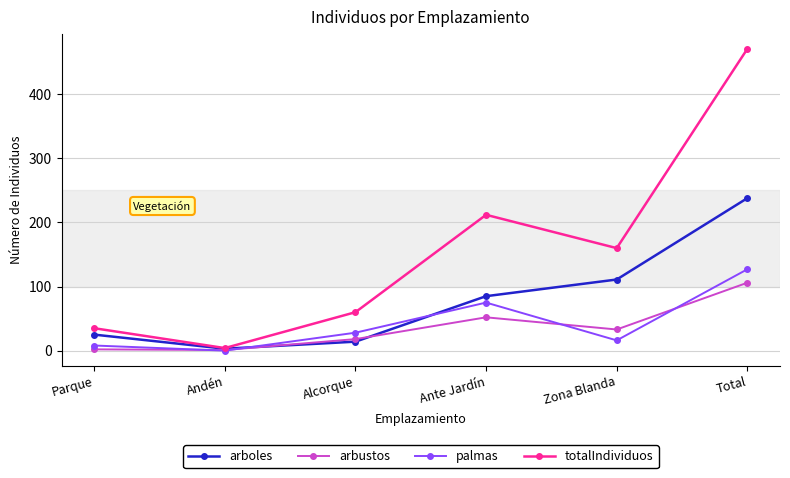

At which label does totalIndividuos reach its minimum?

Andén